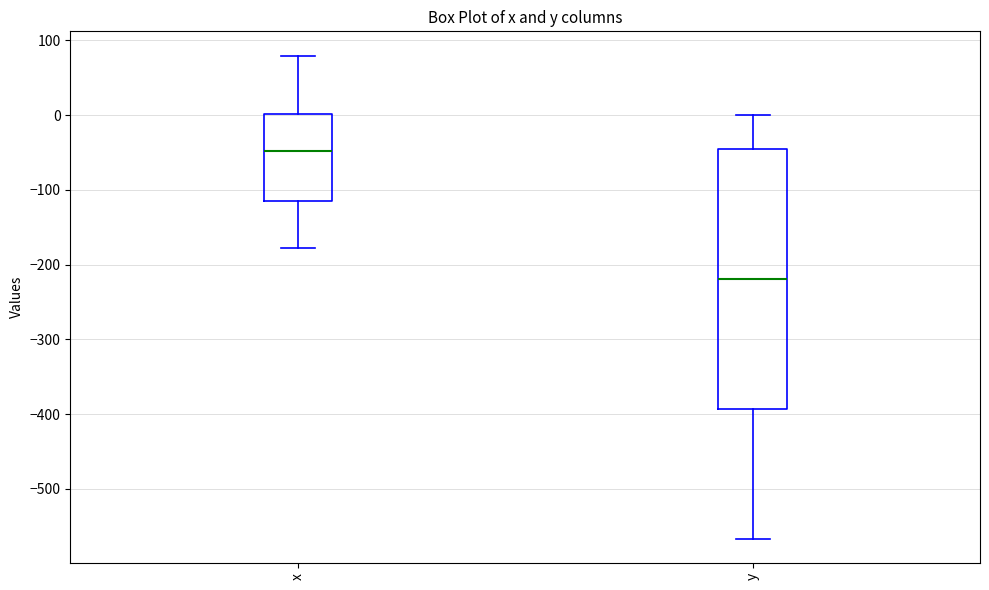

Where does the upper whisker of the box for x end on the y-axis? The values are not printed on the chart, so give them approximately, as read against the axis.

80